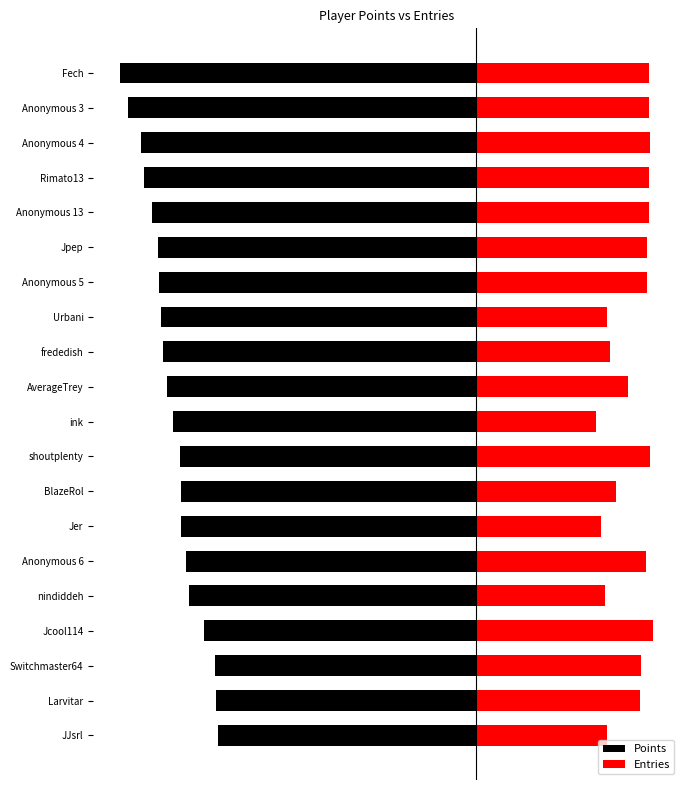

Where is Entries nearest to the value 3955?

AverageTrey